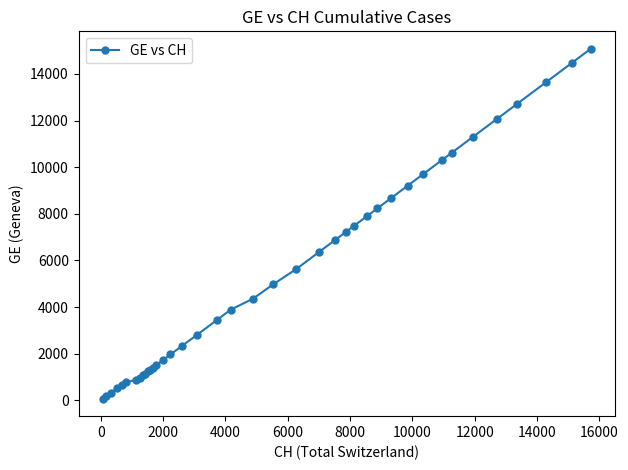

What is the maximum value shown in the chart?

15077